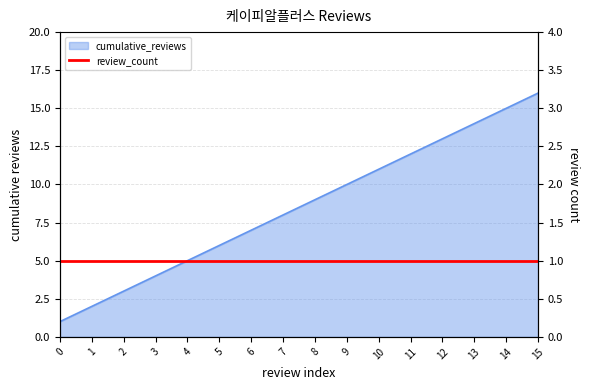

What is the difference between the second highest and minimum values?

14